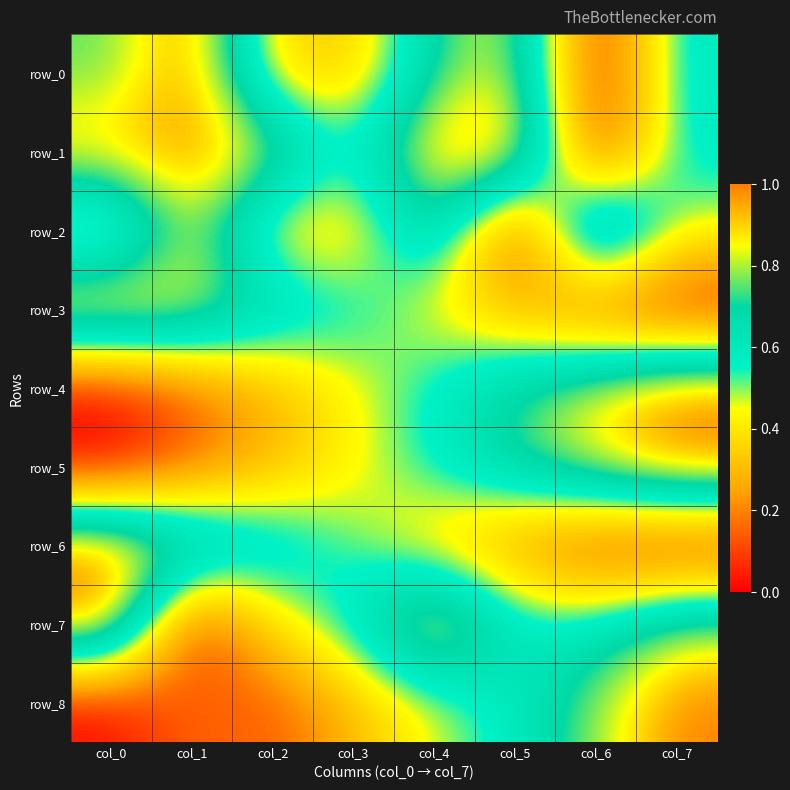

What is the difference between the second highest and second lowest values in the row_4 series?

0.7